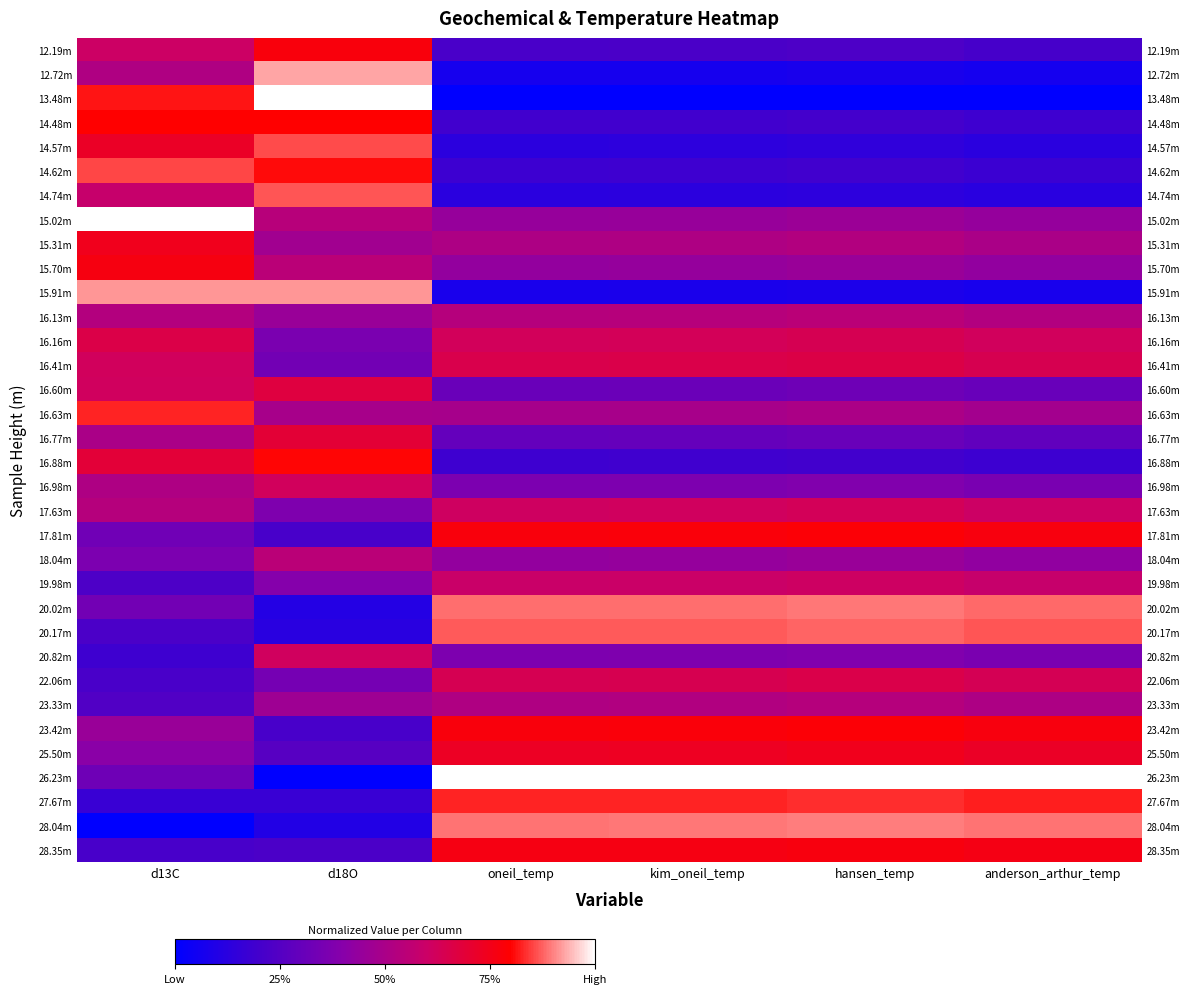

Which category has the highest value in the 16.60m series?

d18O